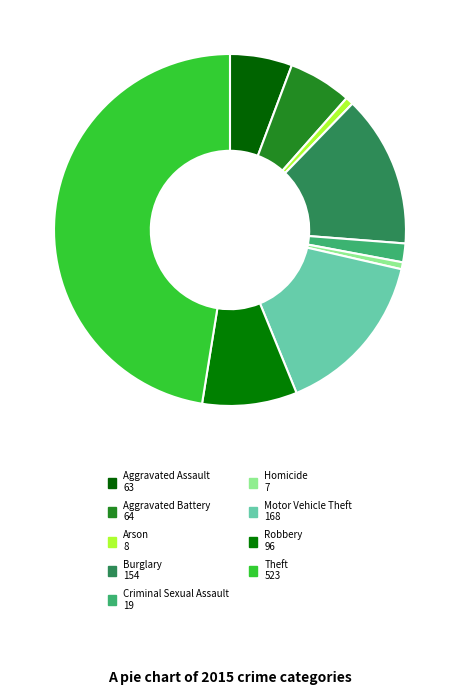

How many slices are in this pie chart?

9